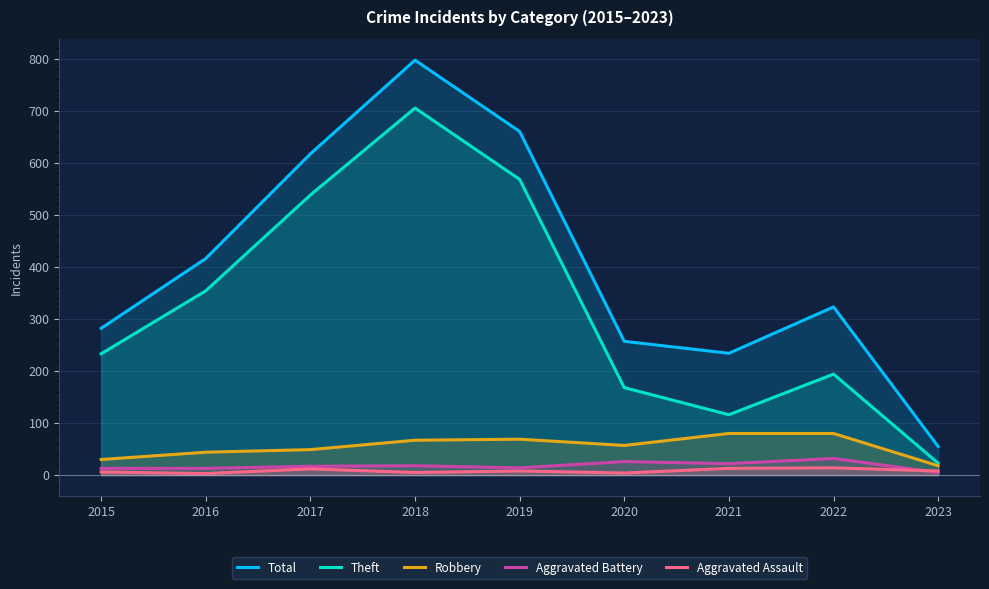

True or false: Theft has more than 2 points higher than both neighbors.

False